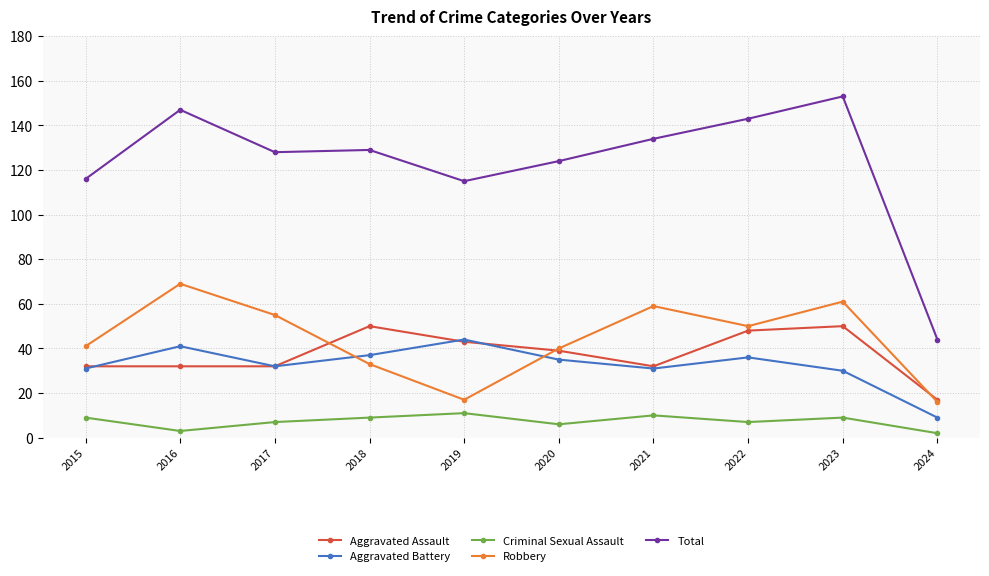

What is the total value across all series at 2020?

244